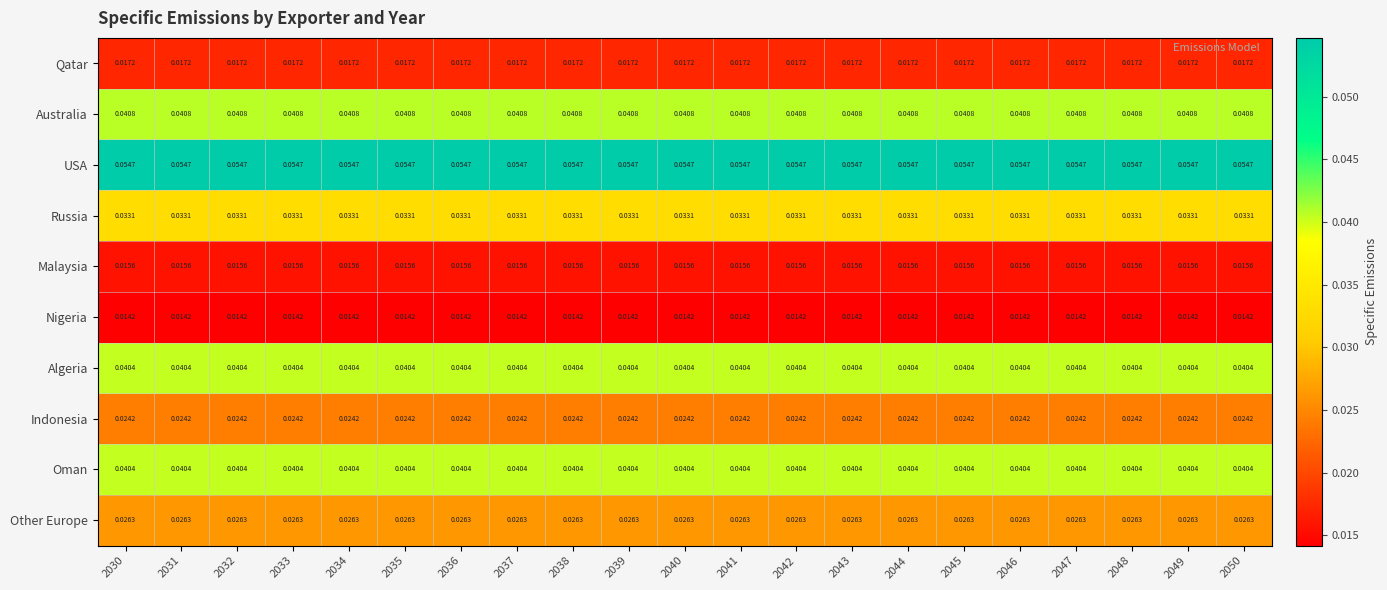

Which series has the largest total across all categories?

USA